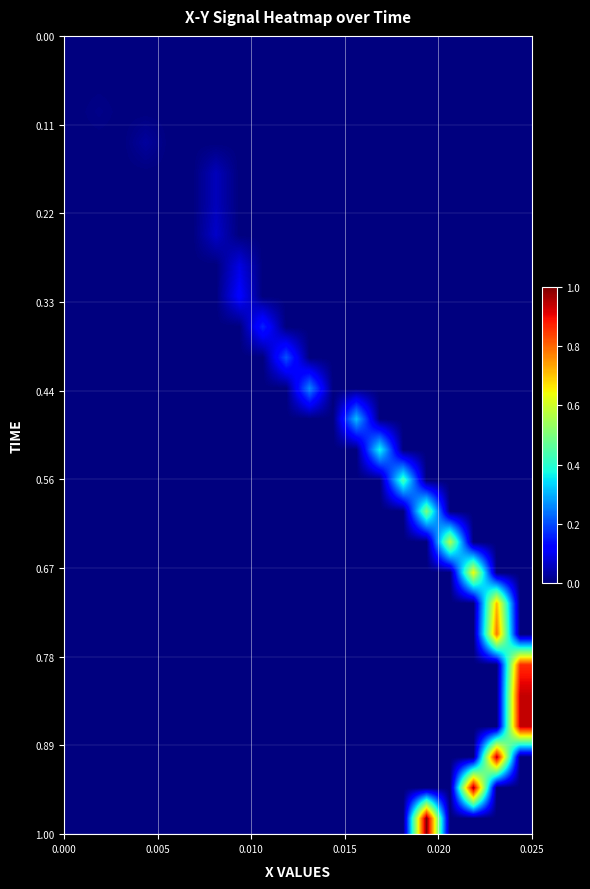

How many categories are shown in the chart?

20